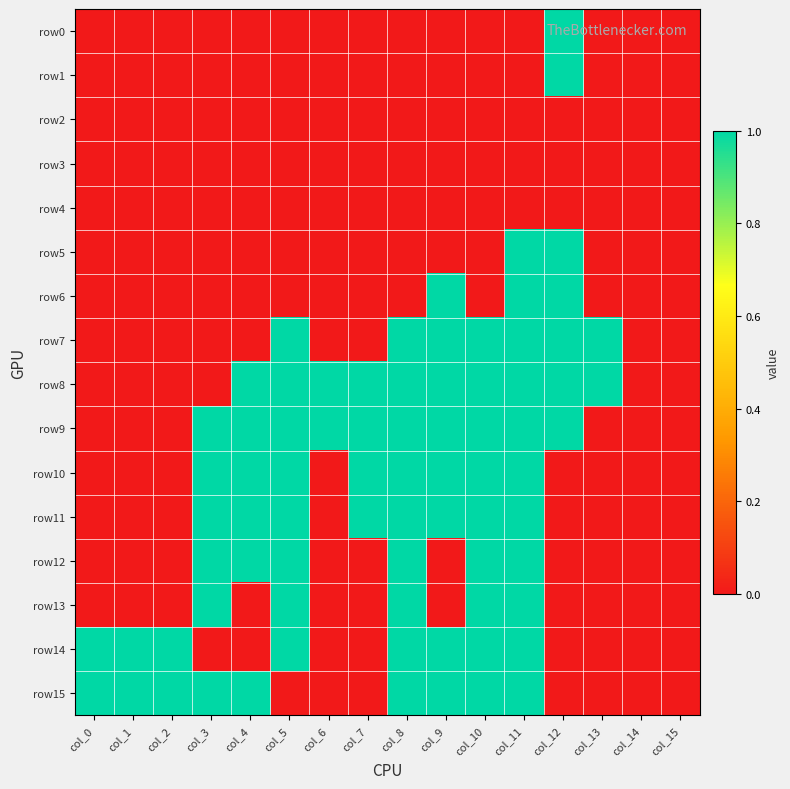

Rank the series at col_15 from highest to lowest value.

row0, row1, row2, row3, row4, row5, row6, row7, row8, row9, row10, row11, row12, row13, row14, row15